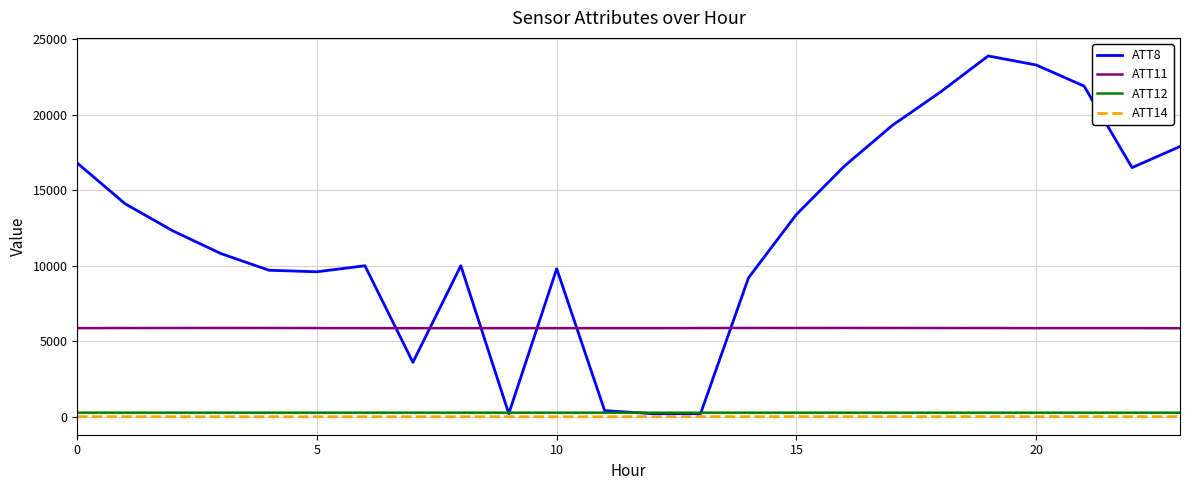

Rank the series by their maximum value, from lowest to highest.

ATT14, ATT12, ATT11, ATT8